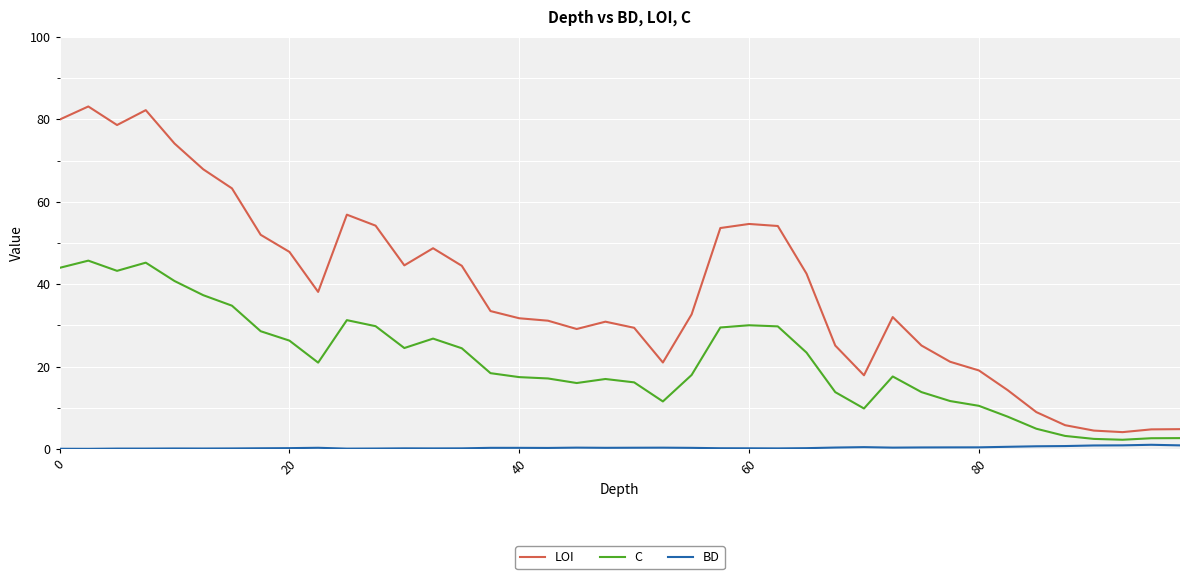

True or false: LOI and BD intersect in this chart.

False